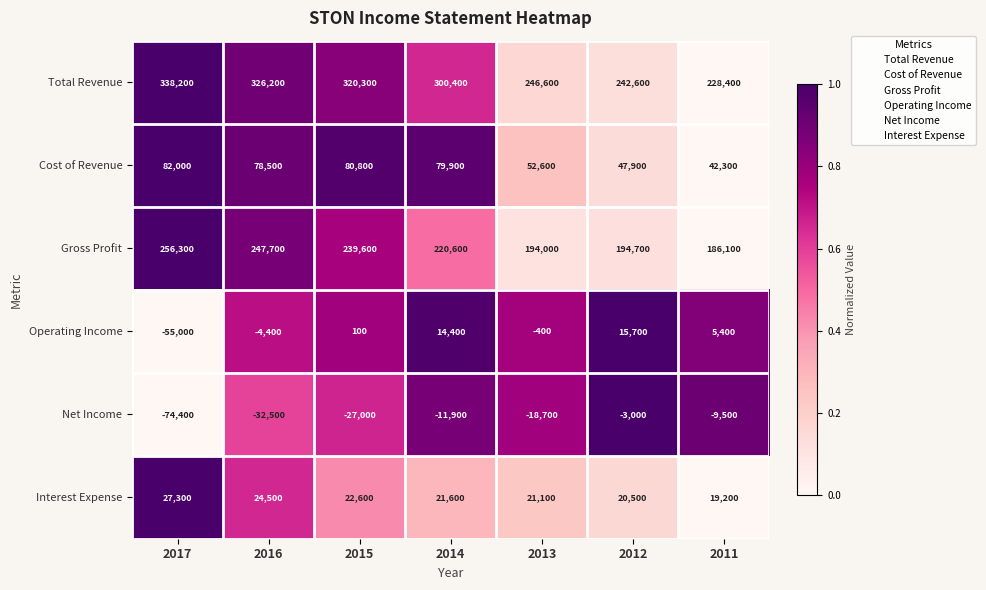

What is the difference between the highest and lowest values at 2011?

237900